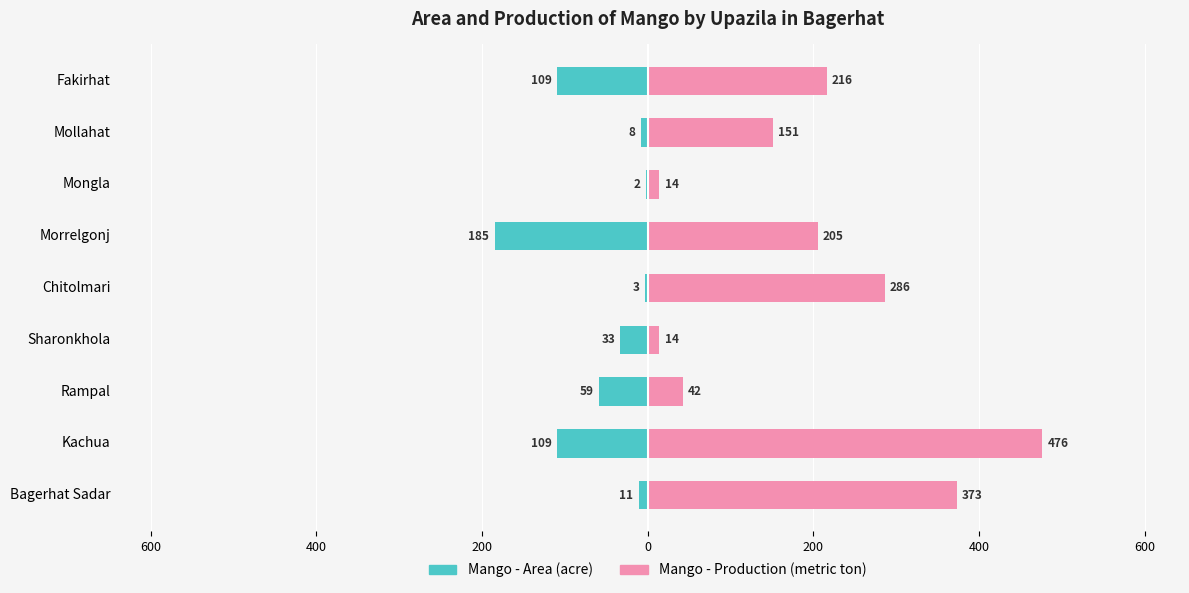

List the series in order of their peak value, lowest first.

Mango - Area, Mango - Production